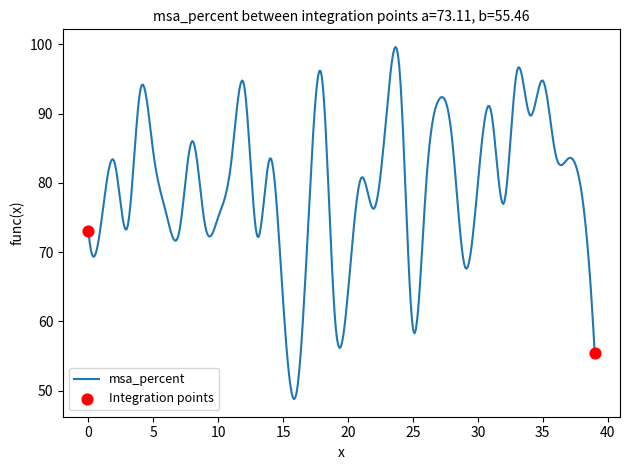

What is the maximum value shown in the chart?

99.6